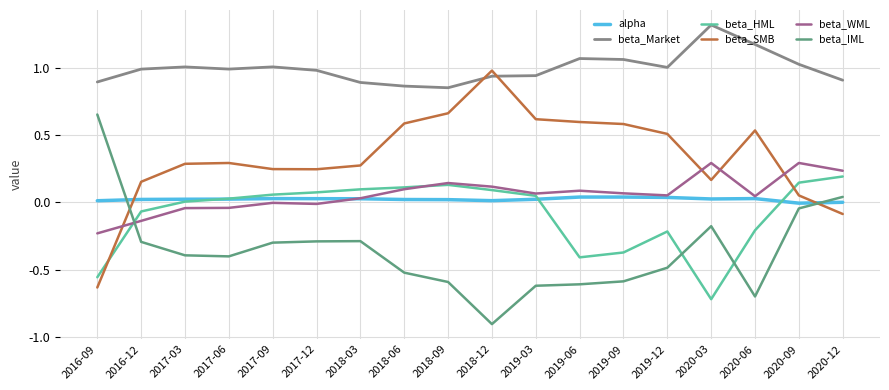

True or false: alpha has a value of 0.0 at 2018-09.

True